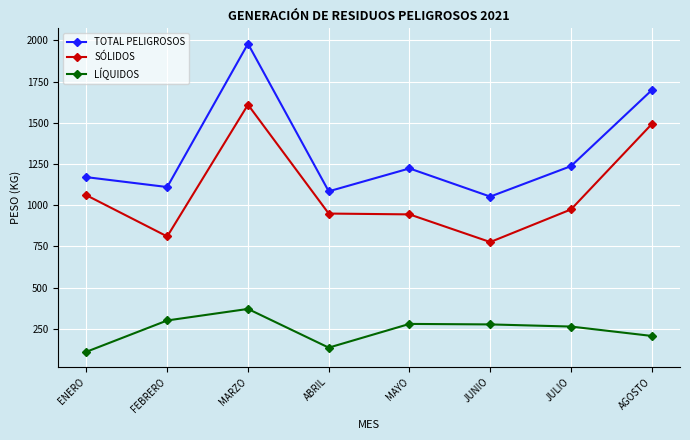

What is the total value across all series at FEBRERO?

2220